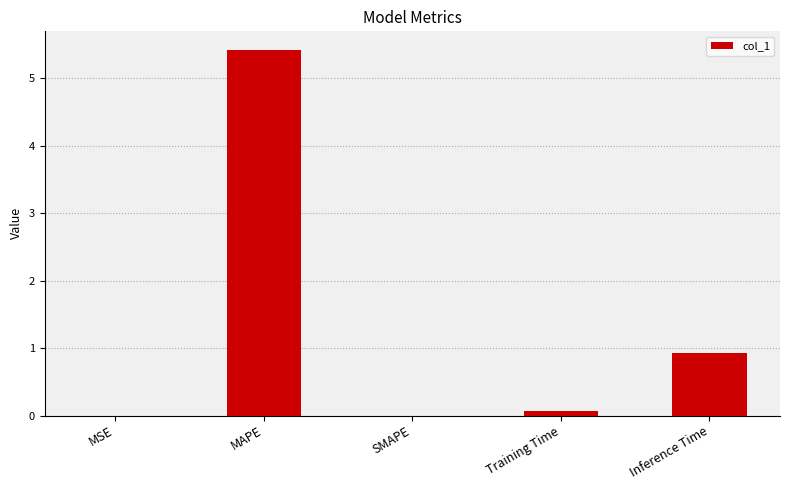

What is the maximum value shown in the chart?

5.4